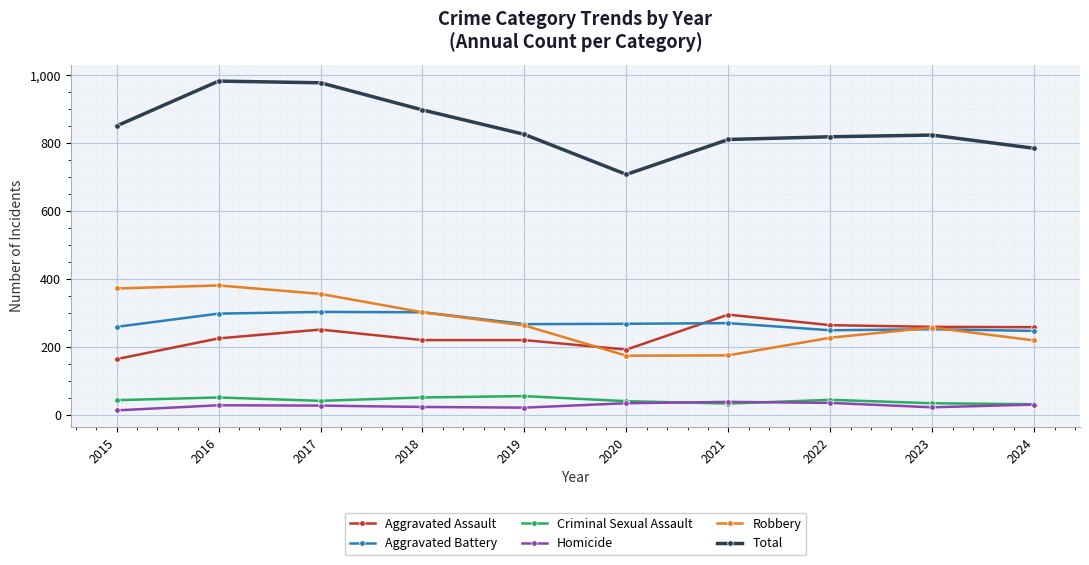

True or false: Total and Aggravated Battery cross at least once.

False